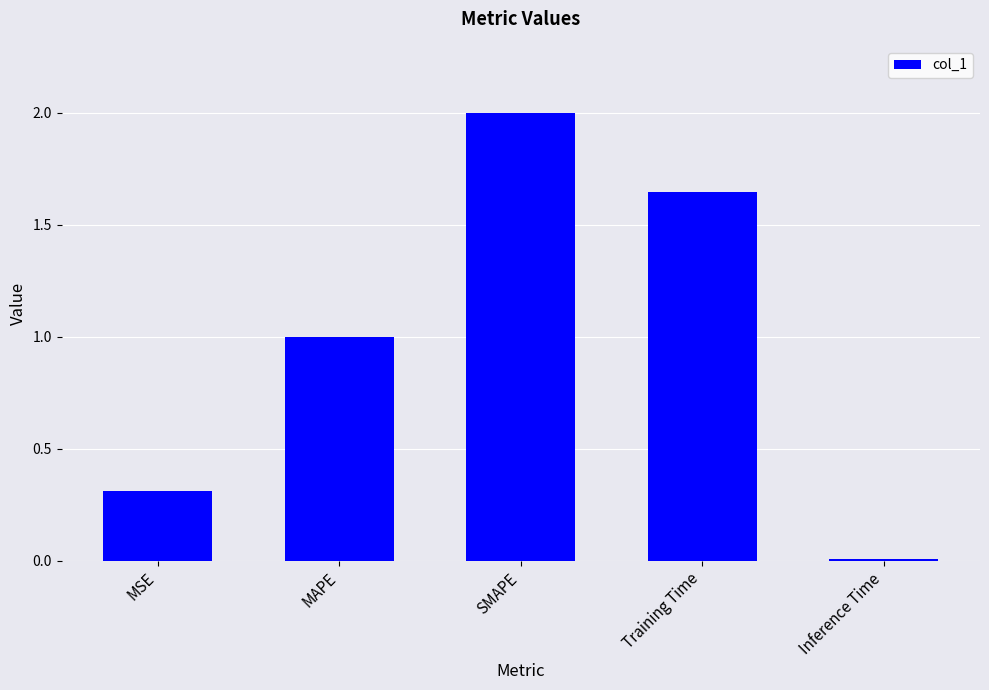

Which category has the lowest value across all series?

Inference Time